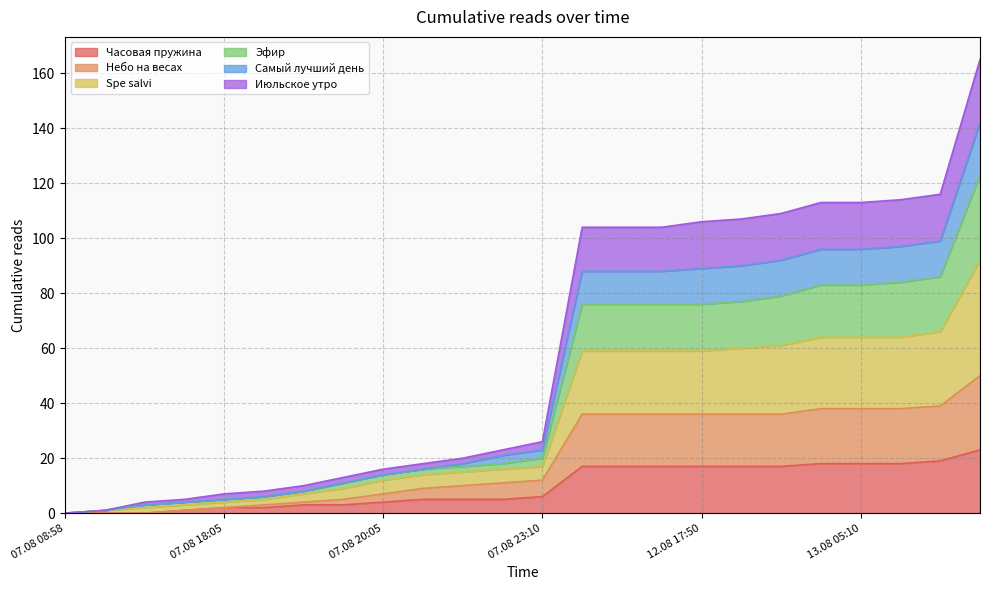

Is it true that Июльское утро equals 87 at 12.08 12:20?

False